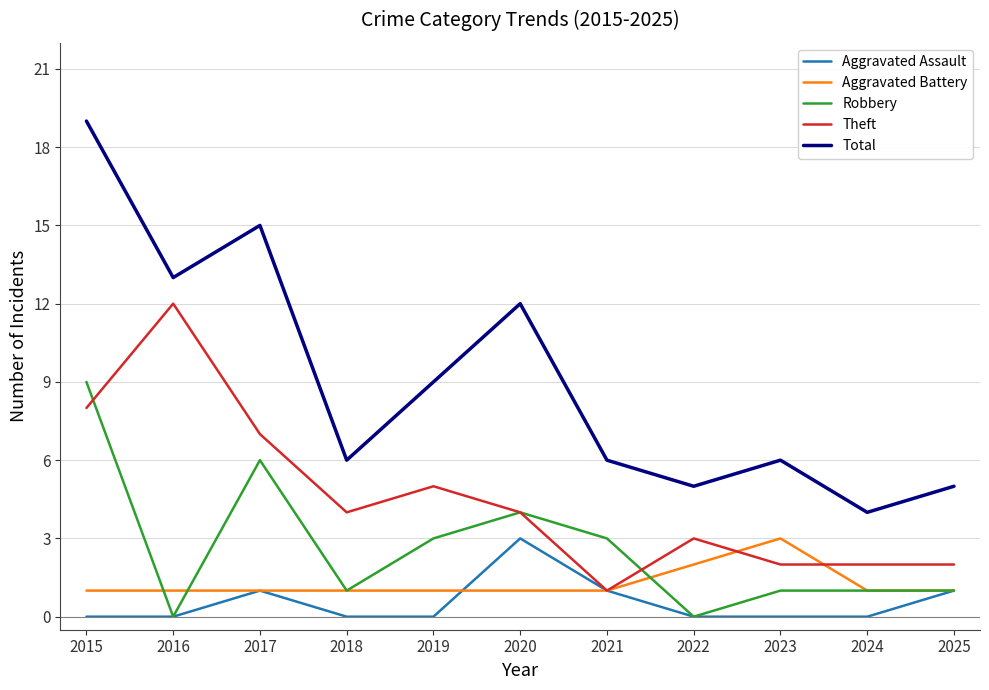

True or false: Total and Robbery cross at least once.

False